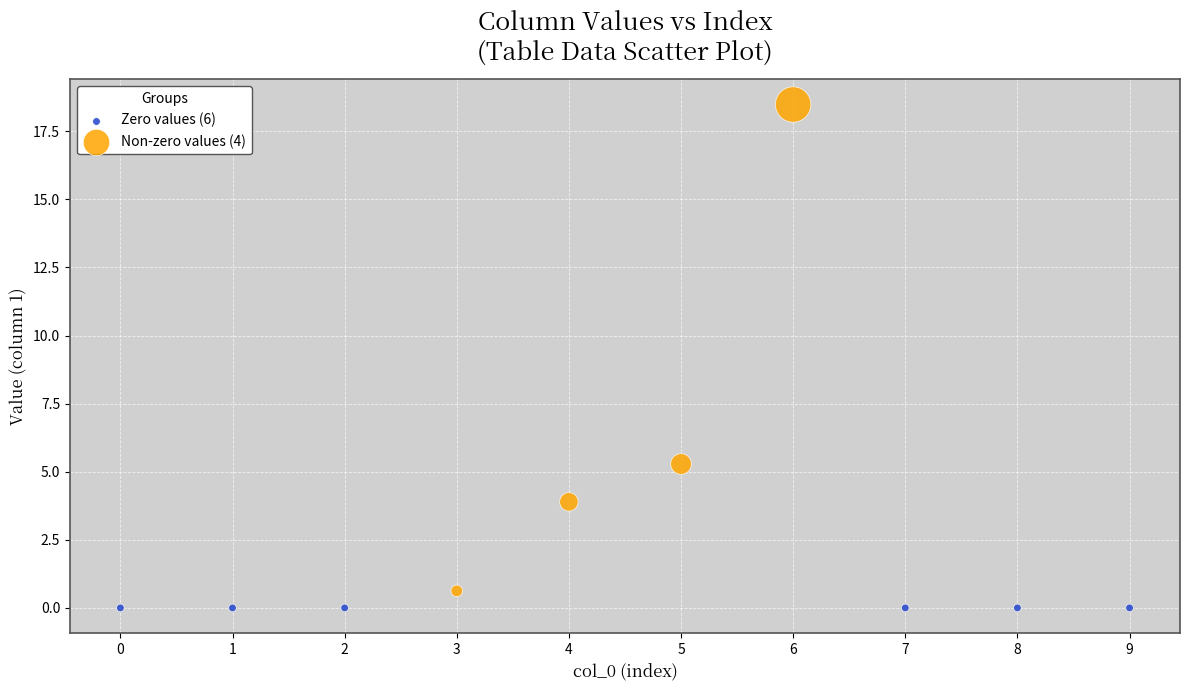

Which series reaches the maximum Y coordinate?

Non-zero values (4)